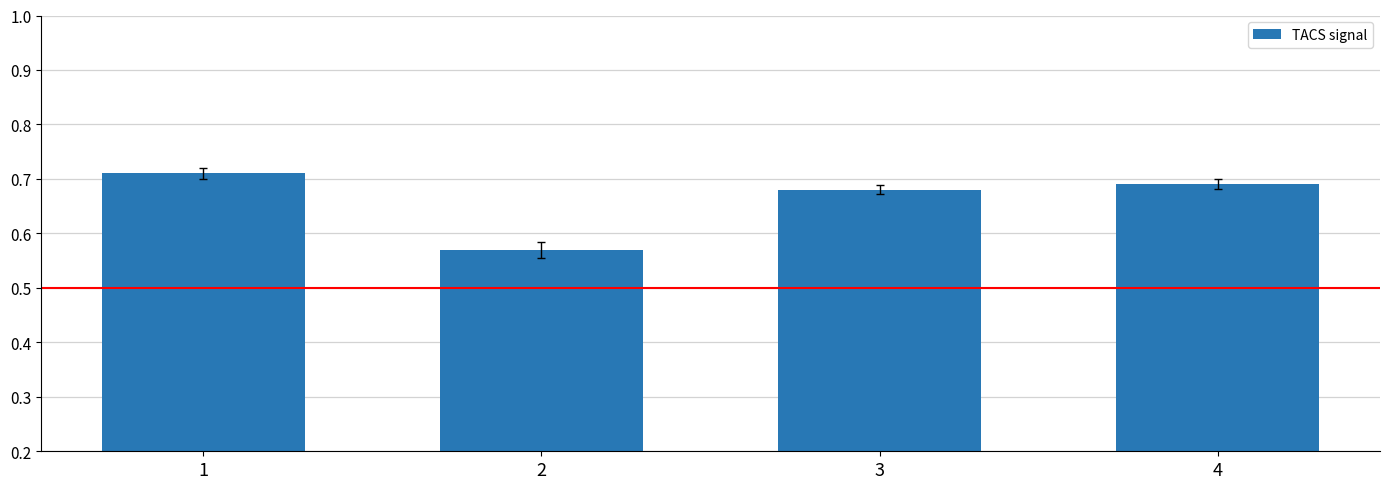

What is the difference between the maximum and minimum values?

0.1